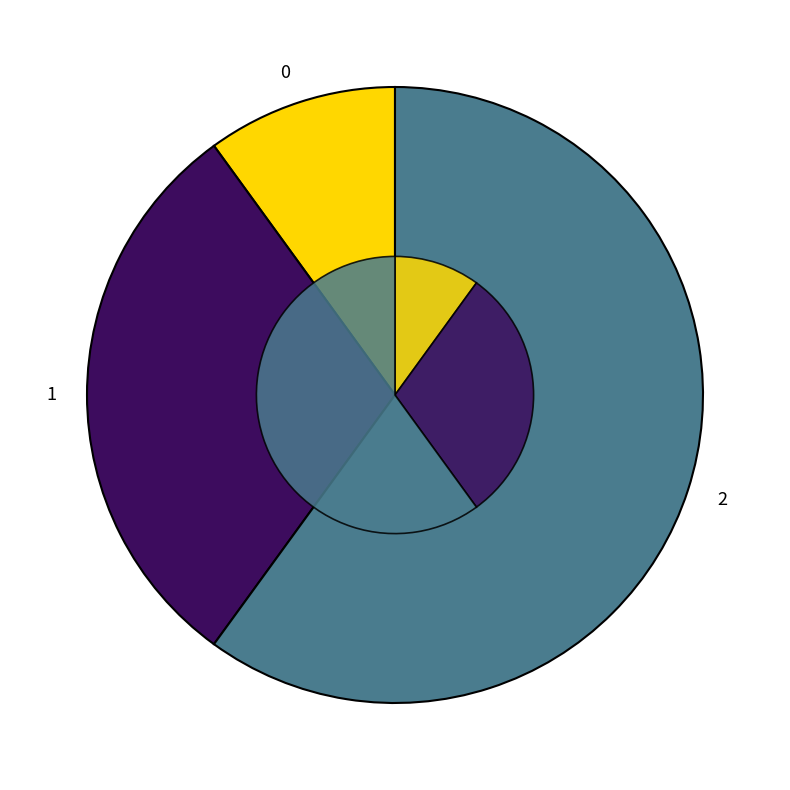

What percentage is NOT represented by 1?

70.0%